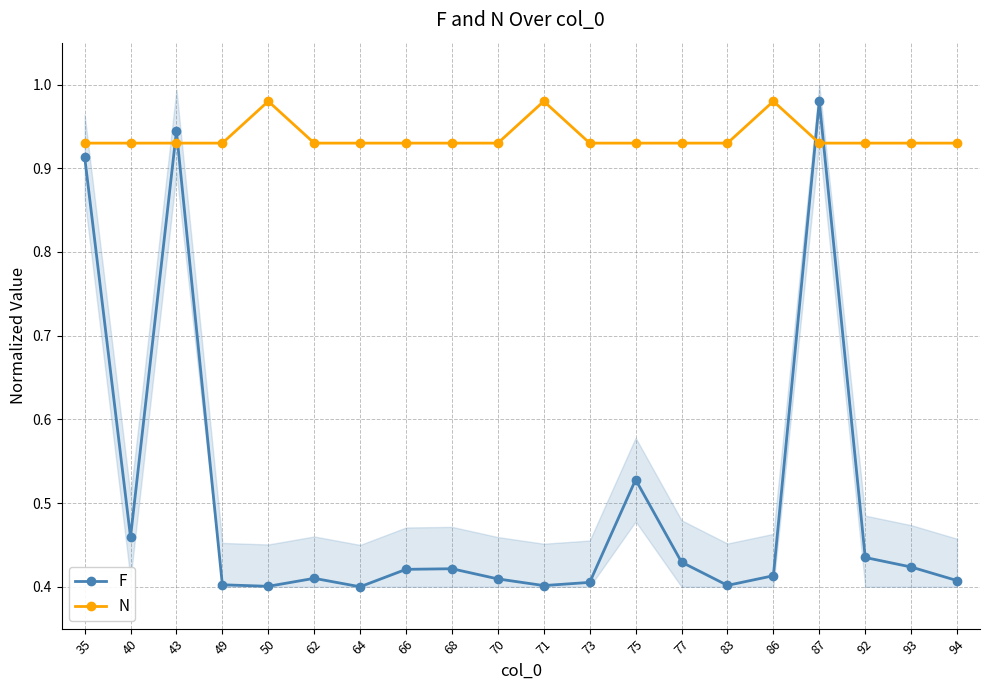

Which label corresponds to the smallest value in the chart?

64